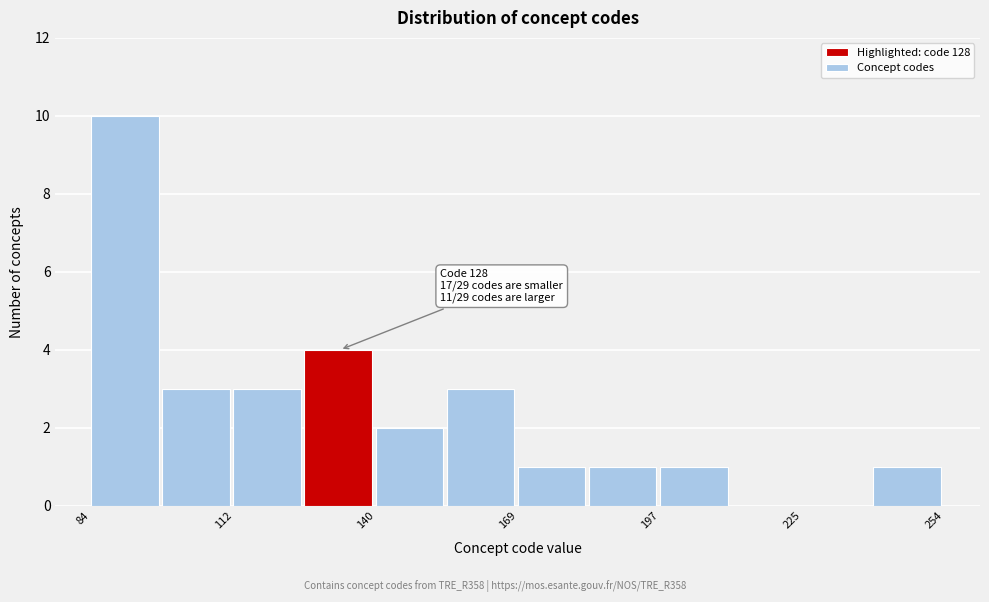

Read against the x-axis, roughly where is the centre of the tallest bar?

90